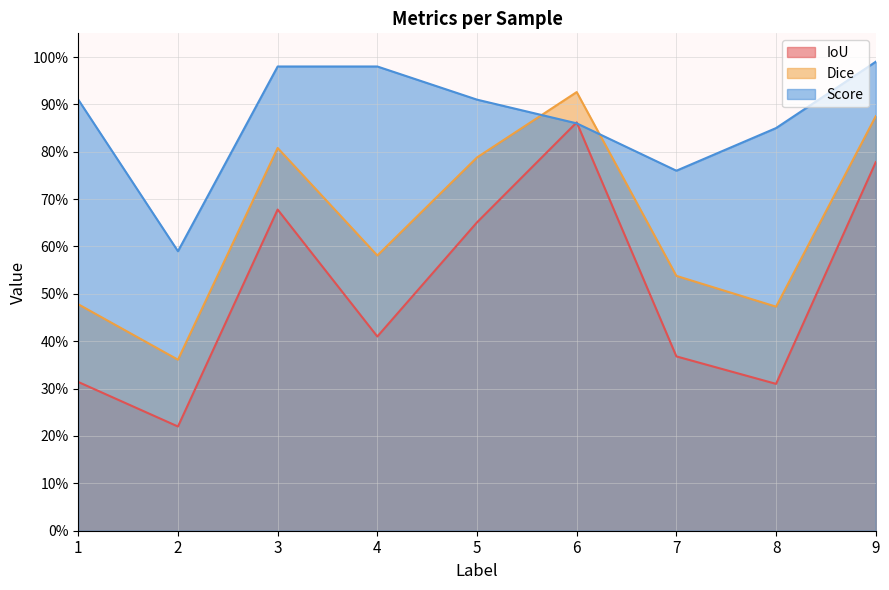

At how many categories does at least one series exceed 0?

9